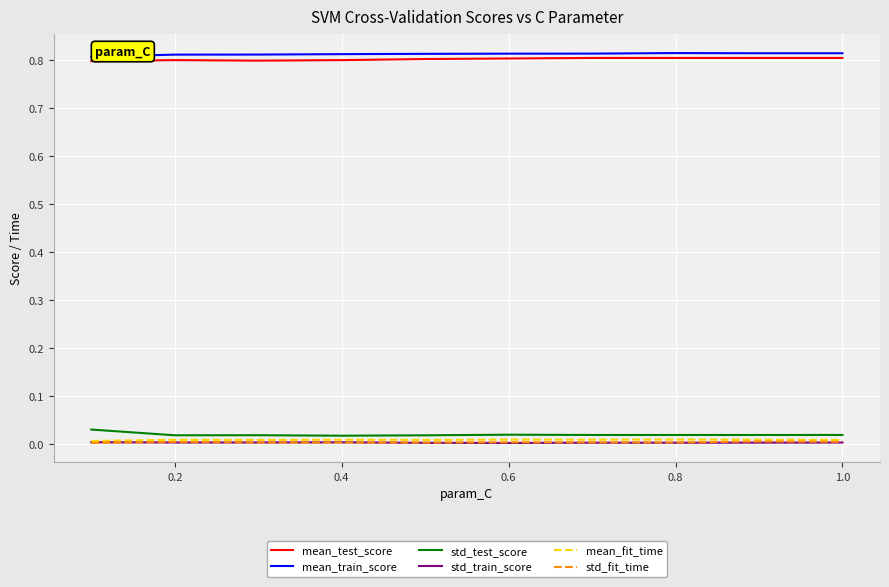

In mean_fit_time, how many points are higher than both neighbors (excluding endpoints)?

4